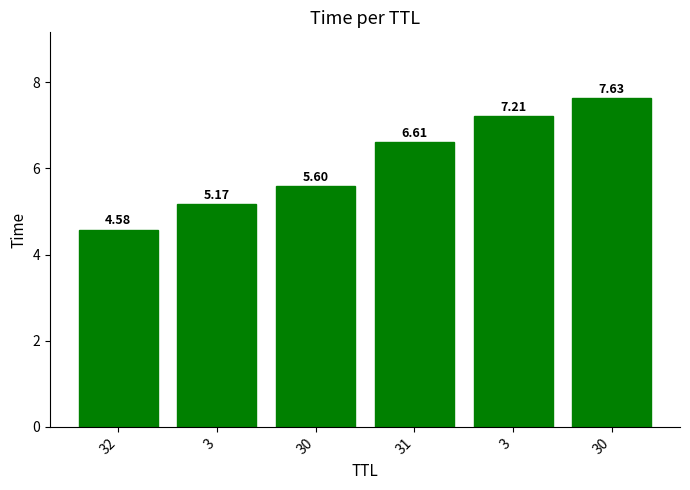

What is the value of the 2nd bar from the left?

5.2